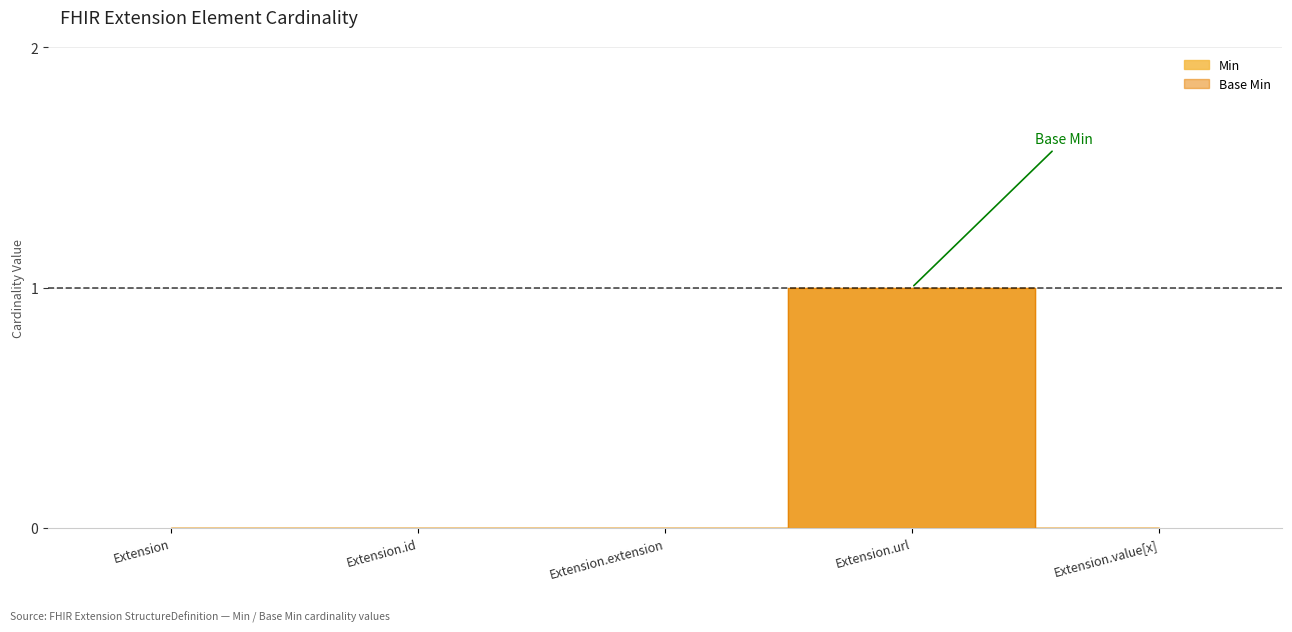

True or false: Min and Base Min intersect in this chart.

False